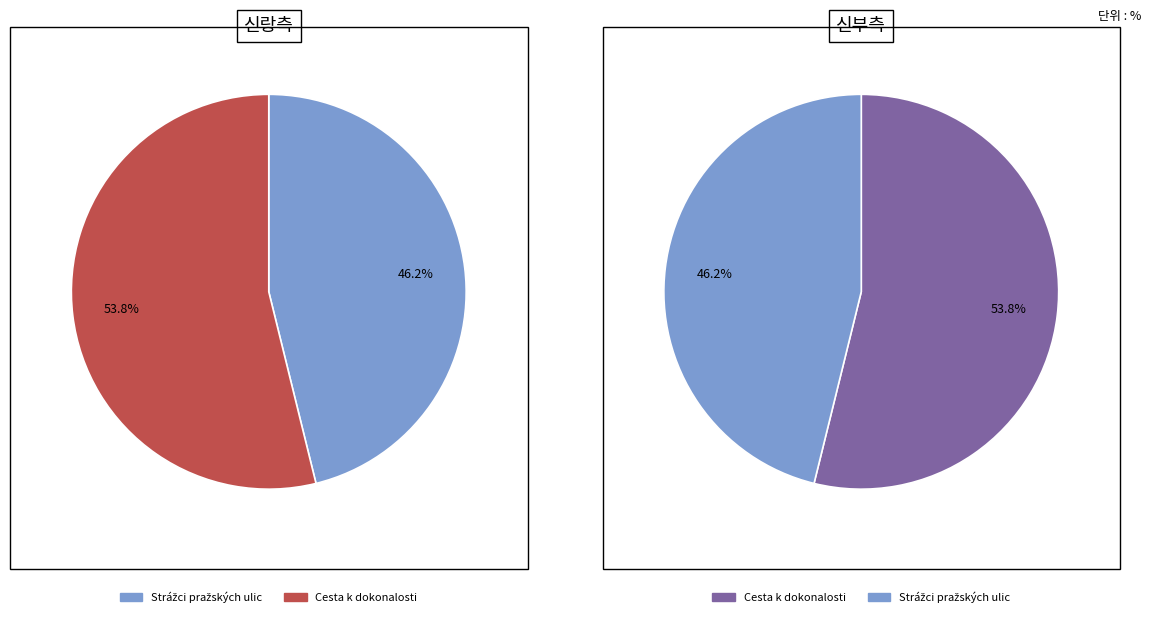

Count the number of slices in the pie.

2